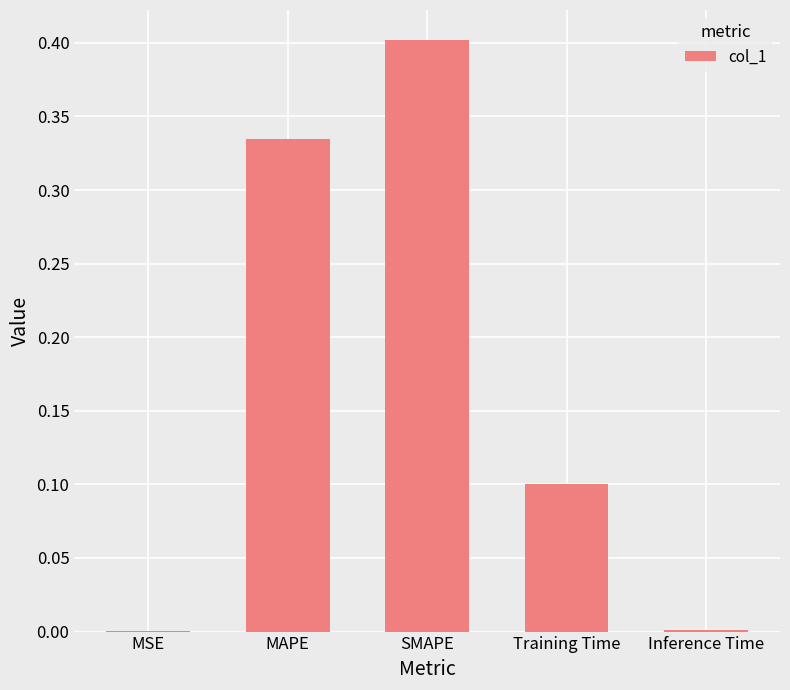

Which label corresponds to the largest value in the chart?

SMAPE